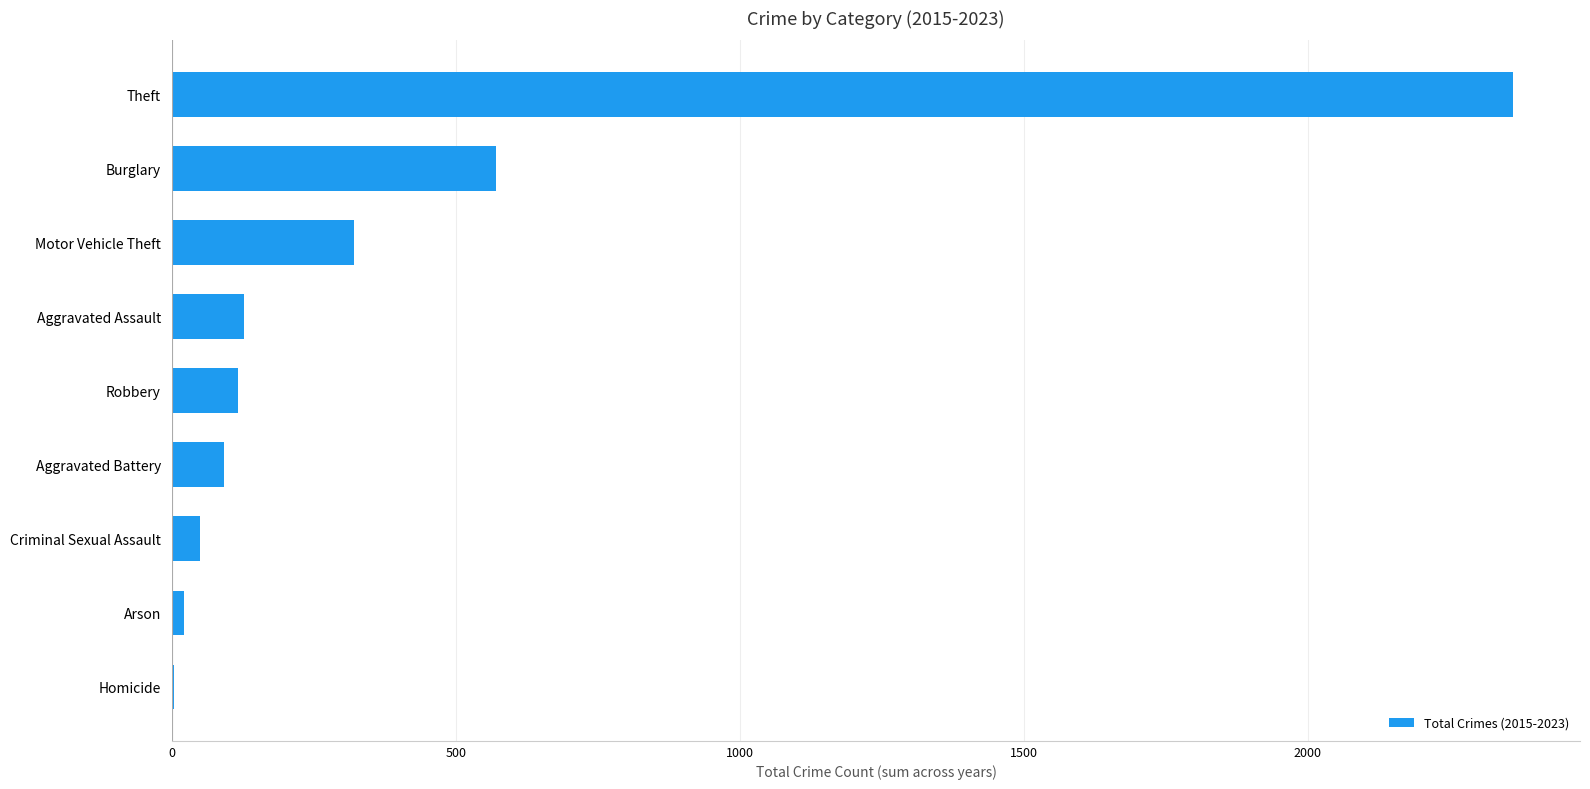

What is the greatest value displayed?

2361